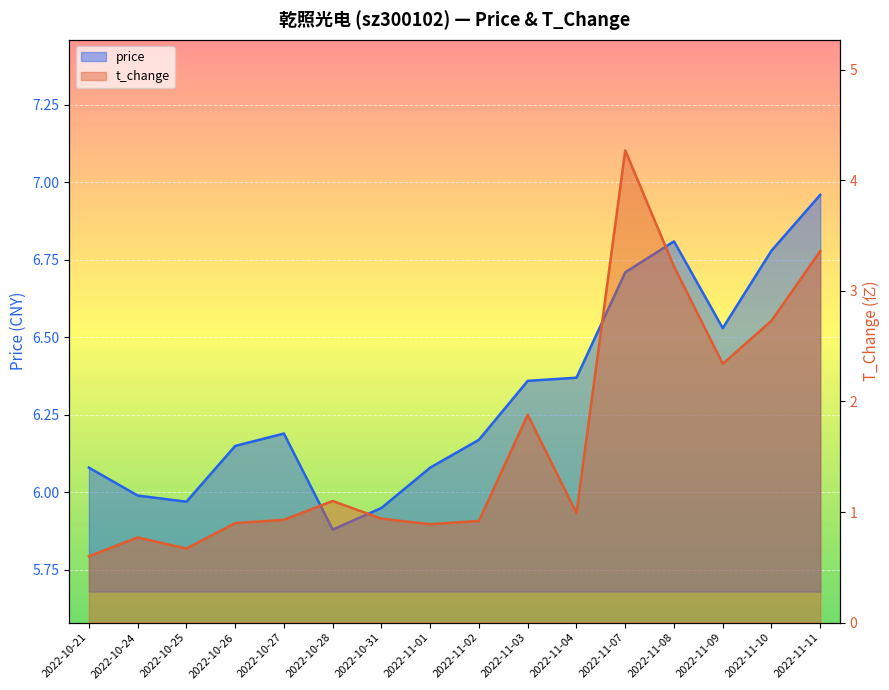

What are all the series names shown in the legend?

price, t_change